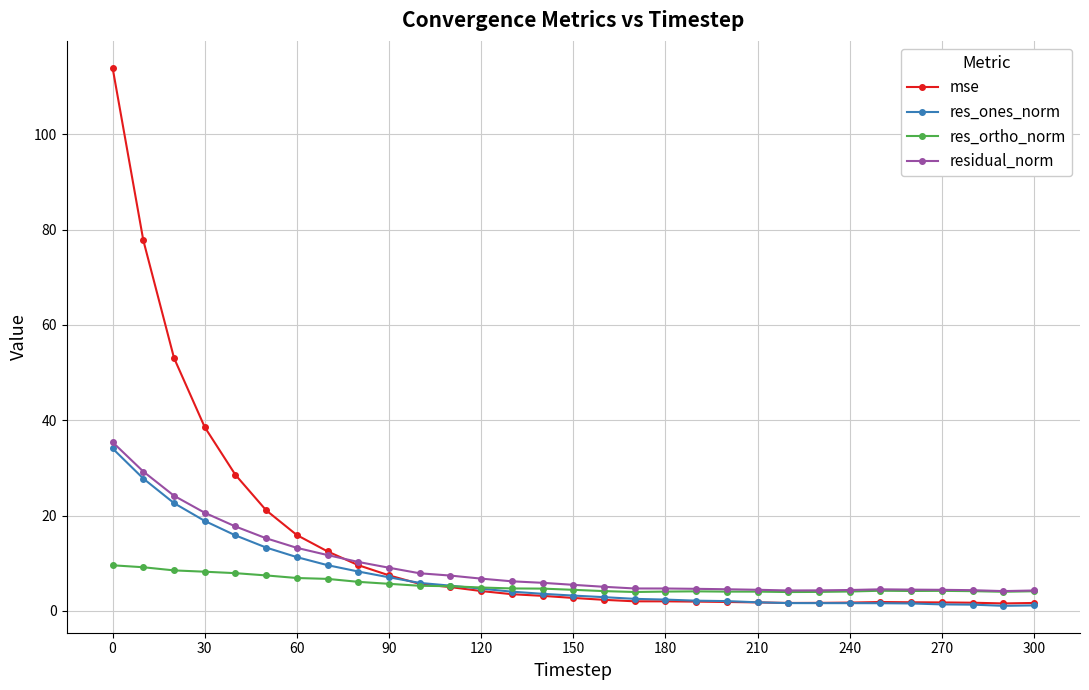

Which series has the widest spread of values?

mse